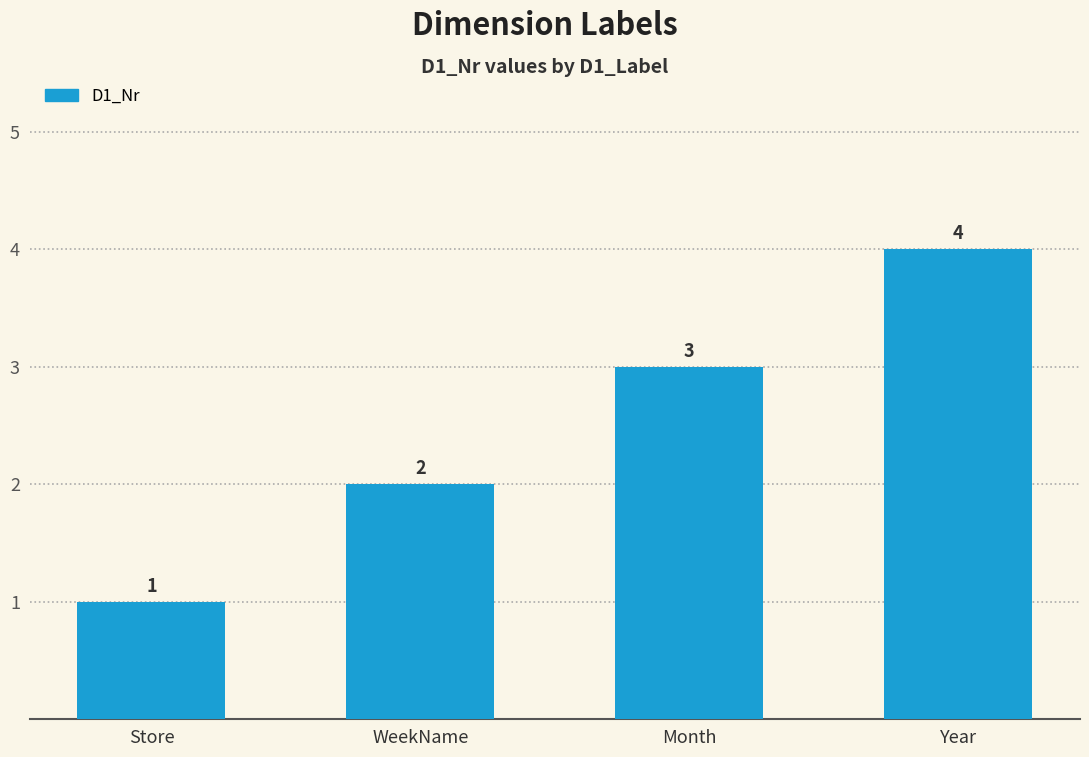

Reading left to right, what are all the values shown in this chart?

Store=1	WeekName=2	Month=3	Year=4